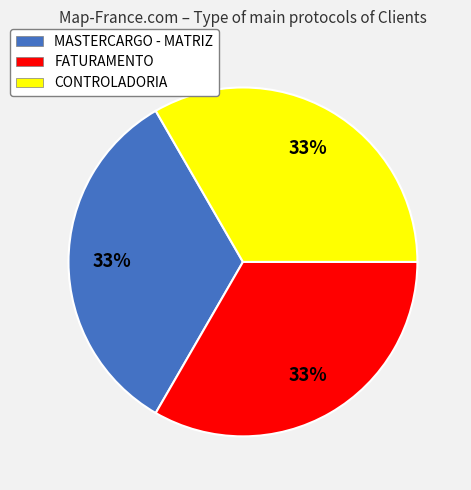

Combined, do CONTROLADORIA and FATURAMENTO account for over 50%?

Yes